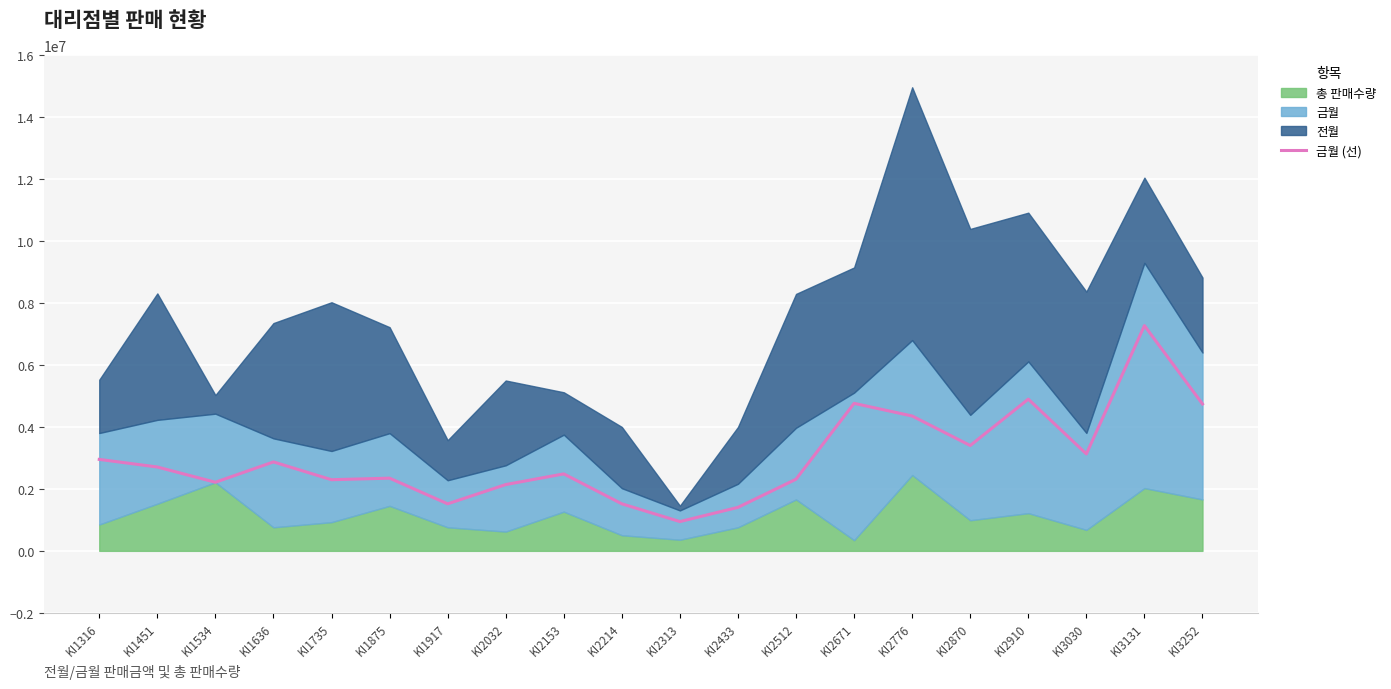

What value does the data have at KI2214, to the nearest 100?

1518000